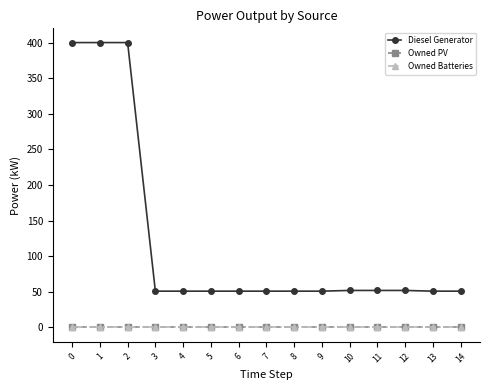

Rank the categories by Owned PV value from lowest to highest.

0, 1, 2, 3, 4, 5, 6, 7, 8, 9, 10, 11, 12, 13, 14